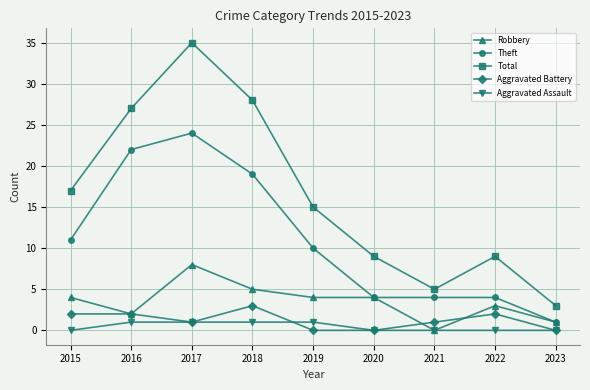

Rank the series by their maximum value, from lowest to highest.

Aggravated Assault, Aggravated Battery, Robbery, Theft, Total